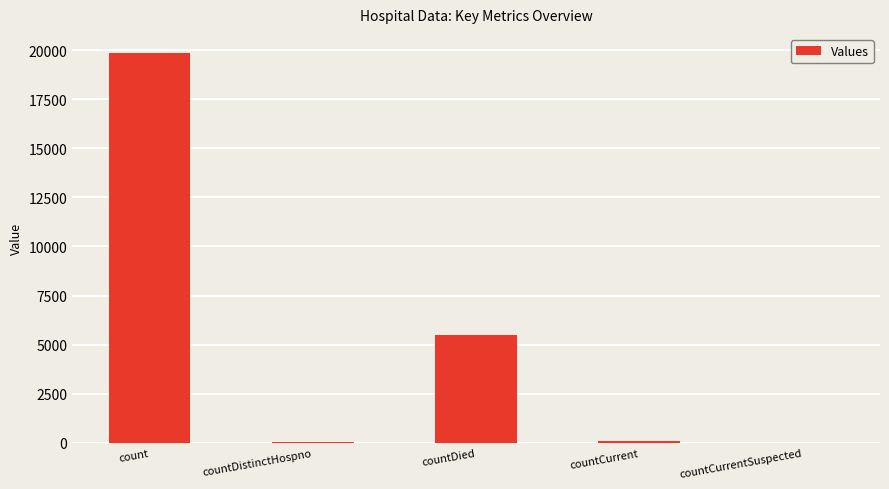

What is the greatest value displayed?

19842